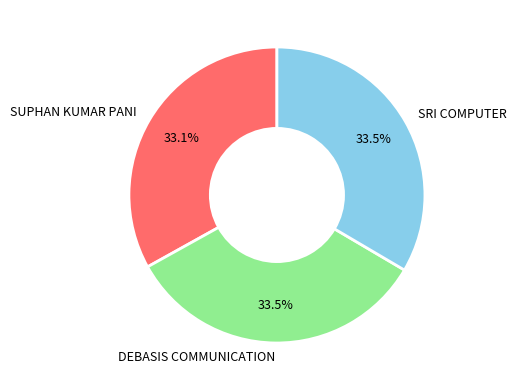

What portion of the pie excludes SUPHAN KUMAR PANI?

66.9%